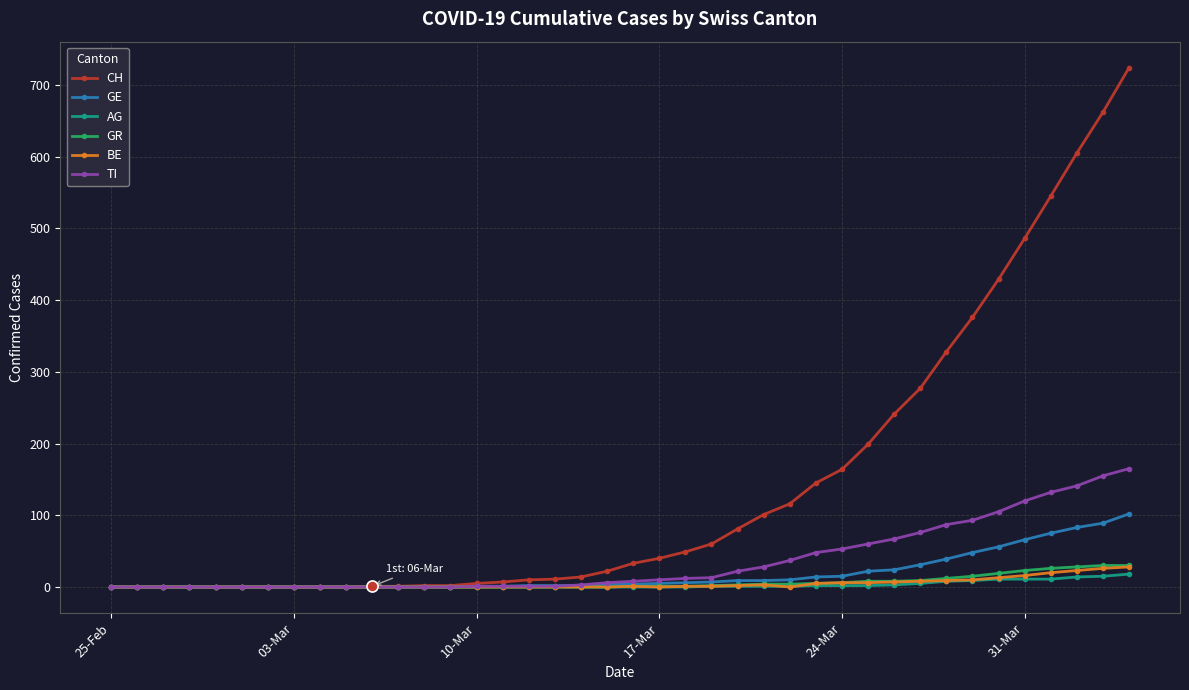

Which series has the largest total across all categories?

CH